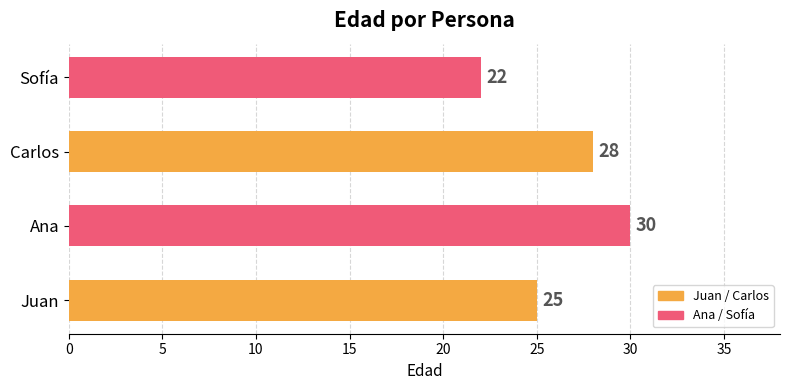

How many values are below 28?

2